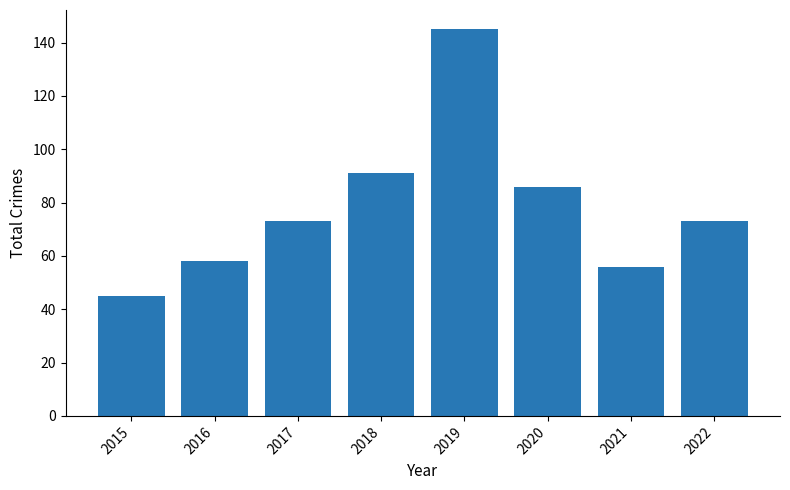

Reading left to right, list all the values displayed in this chart.

2015=45	2016=58	2017=73	2018=91	2019=145	2020=86	2021=56	2022=73